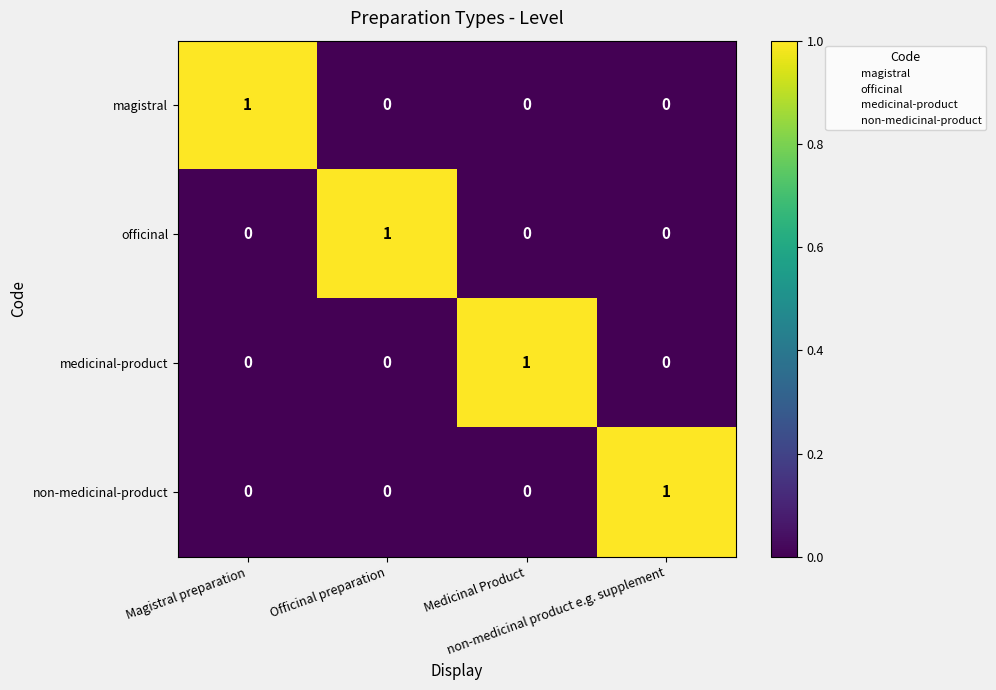

Count the number of data series in this chart.

4